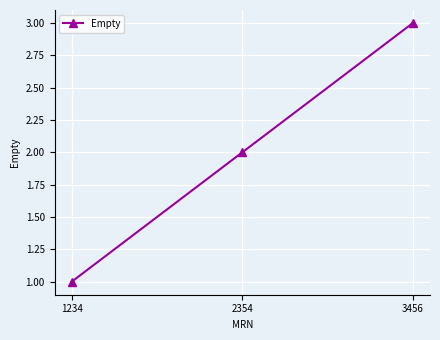

Which label corresponds to the largest value in the chart?

3456